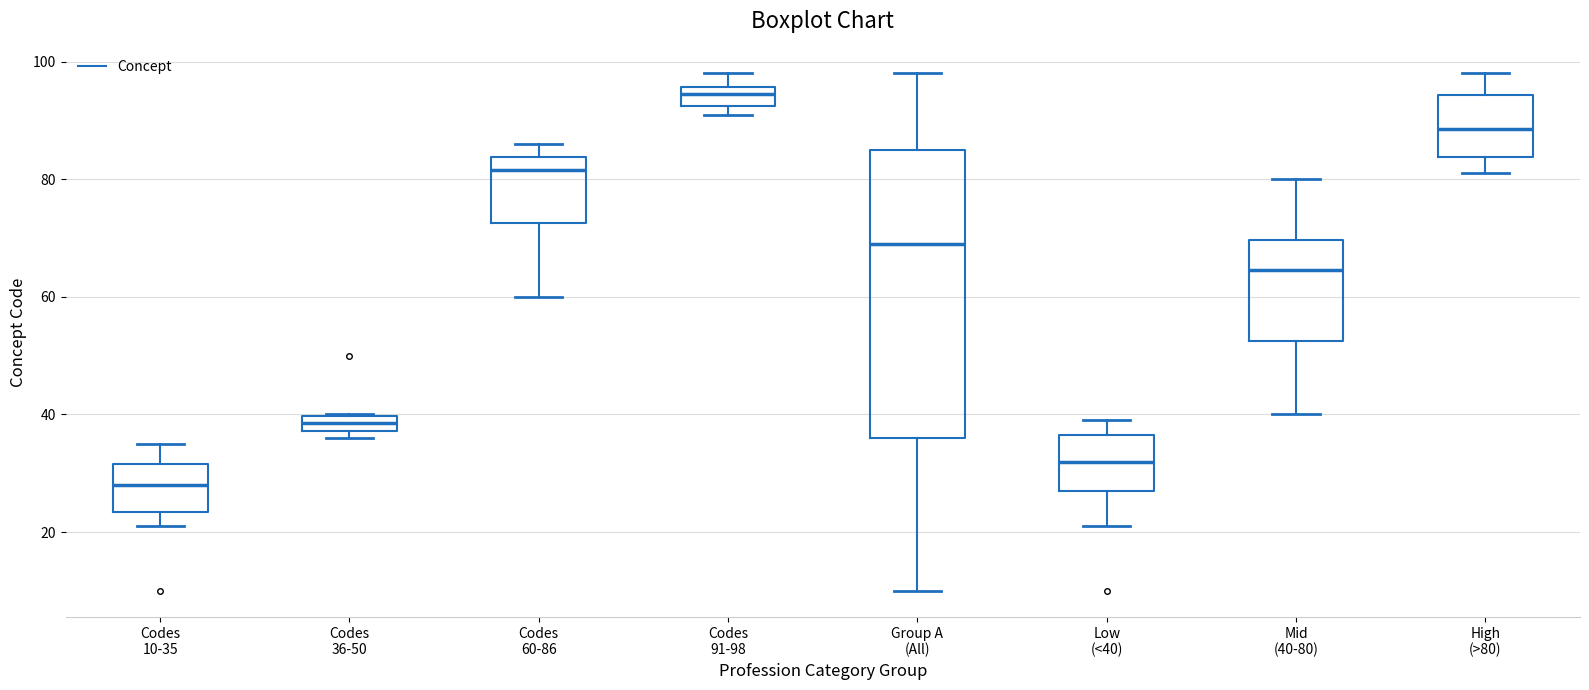

Where does the median line of the box for Codes 10-35 sit on the y-axis? The values are not printed on the chart, so give them approximately, as read against the axis.

28